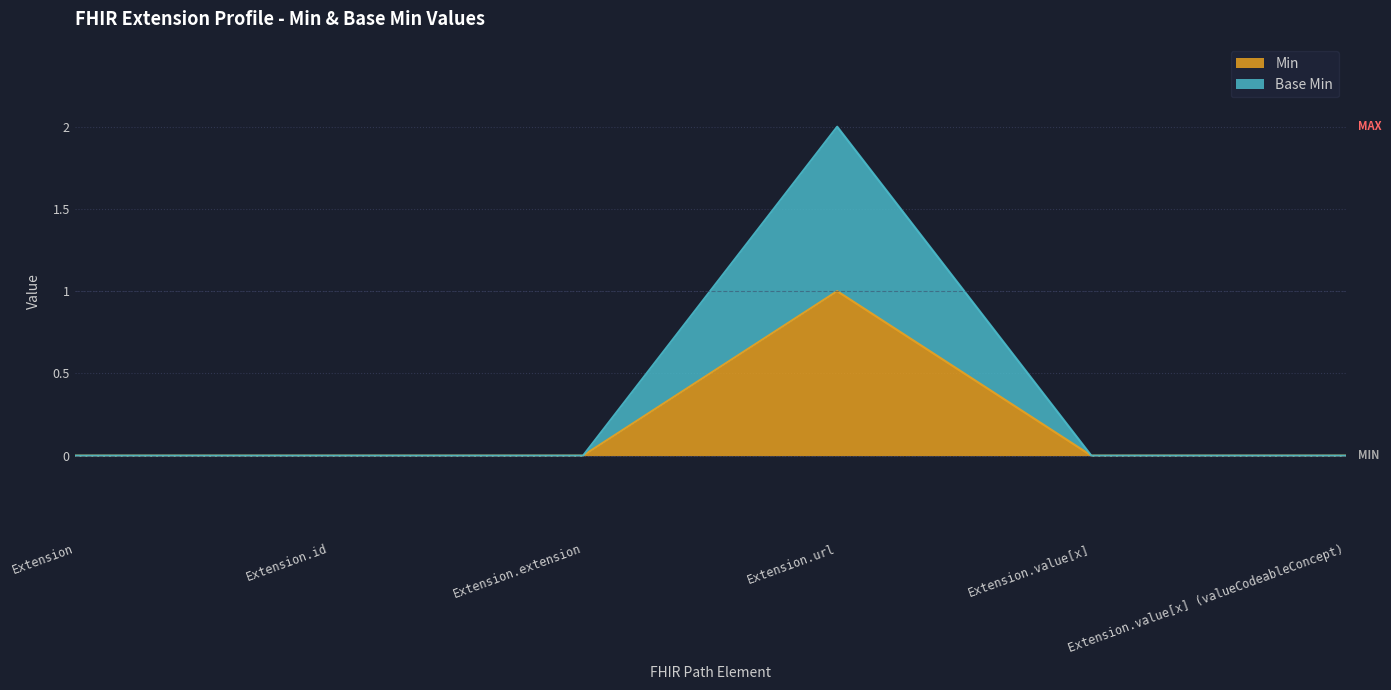

True or false: Base Min has more than 2 interior local peaks.

False